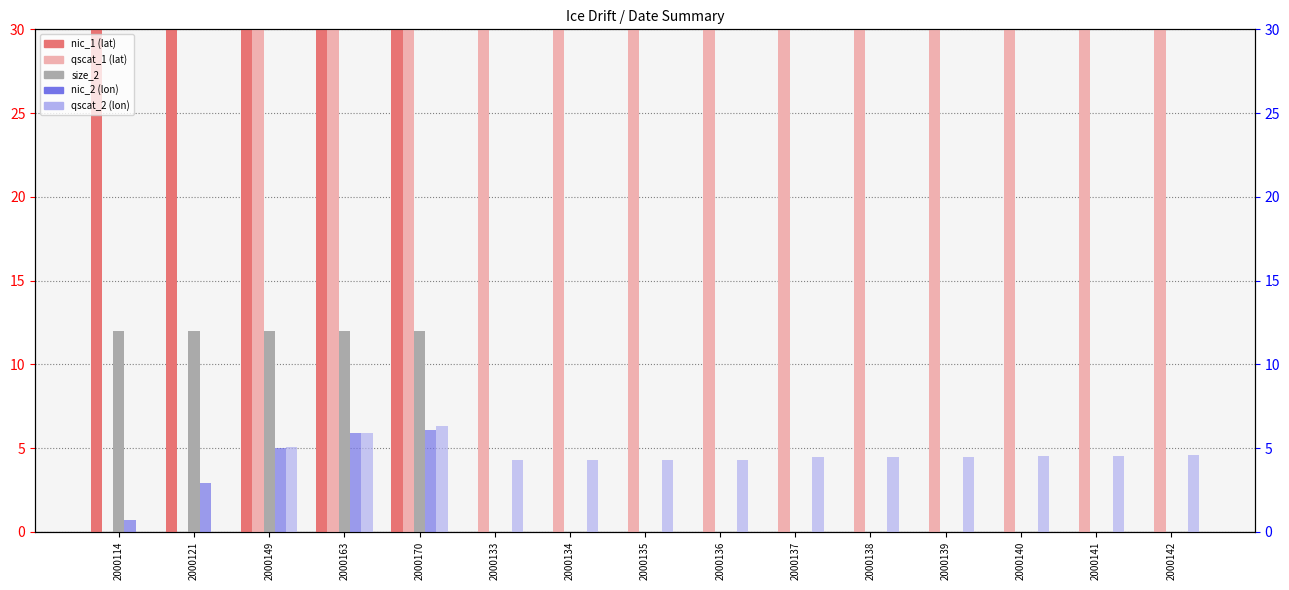

Reading right to left, list all the values displayed in this chart.

nic_1: 0.0	0.0	0.0	0.0	0.0	0.0	0.0	0.0	0.0	0.0	78.8	78.2	78.4	78.2	78.2
qscat_1: 78.3	78.4	78.4	78.4	78.4	78.4	78.4	78.4	78.4	78.4	78.3	78.4	78.4	0.0	0.0
size_2: 0.0	0.0	0.0	0.0	0.0	0.0	0.0	0.0	0.0	0.0	12.0	12.0	12.0	12.0	12.0
nic_2: -160.0	-160.0	-160.0	-160.0	-160.0	-160.0	-160.0	-160.0	-160.0	-160.0	6.1	5.9	5.0	2.9	0.7
qscat_2: 4.6	4.5	4.5	4.5	4.5	4.5	4.3	4.3	4.3	4.3	6.3	5.9	5.1	-160.0	-160.0